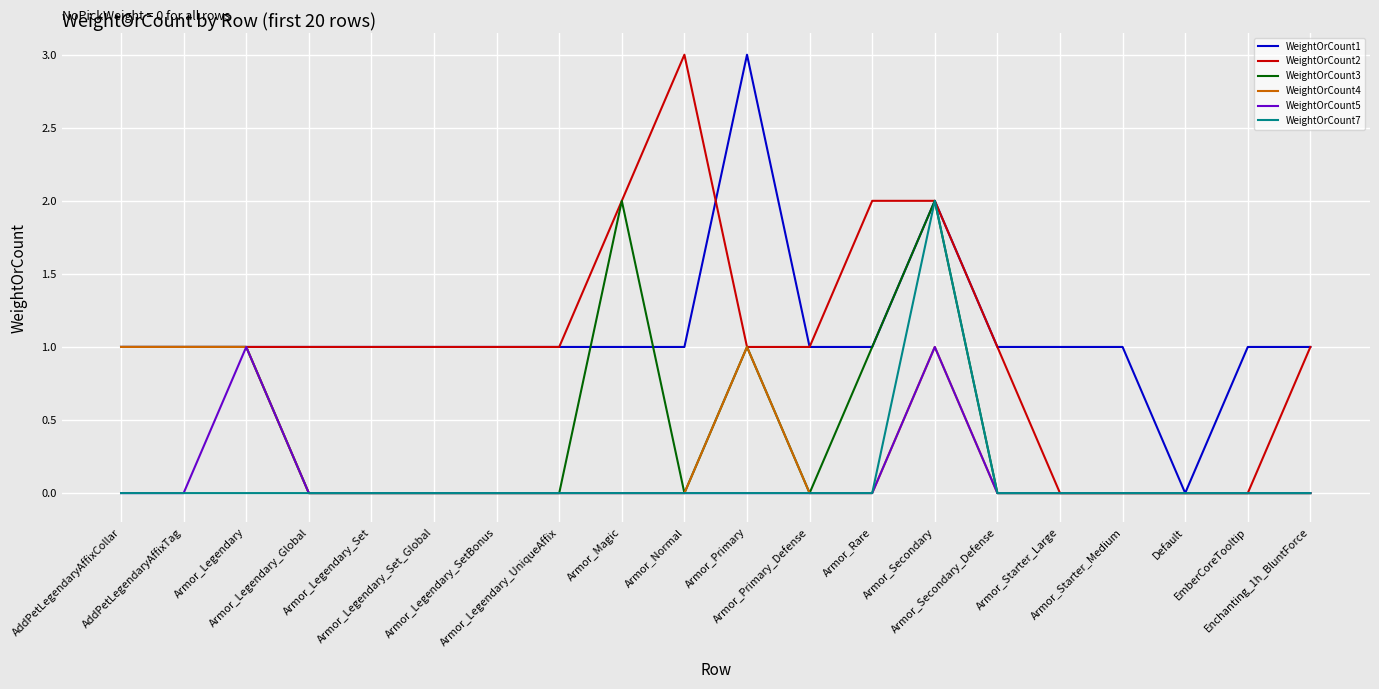

Which category has the highest value in the WeightOrCount1 series?

Armor_Primary